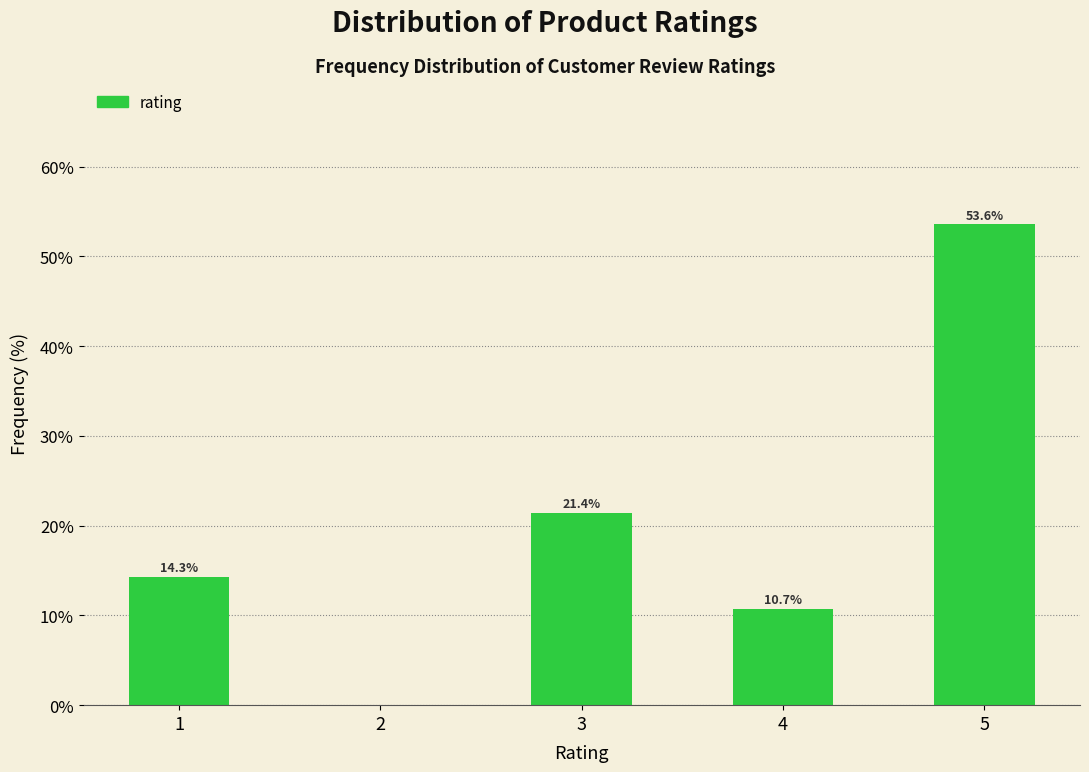

Reading left to right, what are all the values shown in this chart?

1=14.3	2=0.0	3=21.4	4=10.7	5=53.6